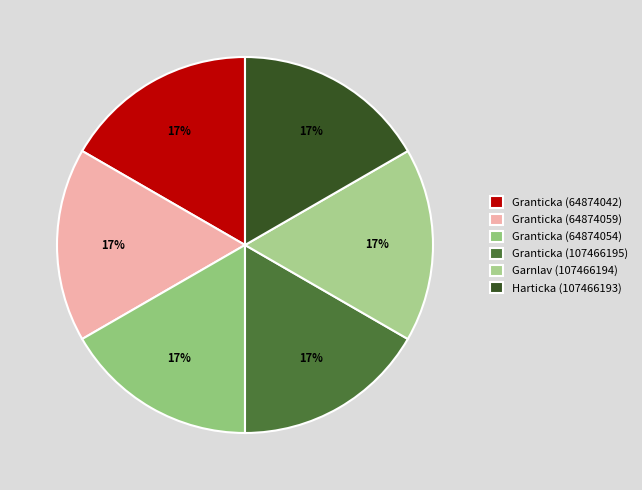

What percentage do Granticka (107466195) and Granticka (64874042) together represent?

33.3%